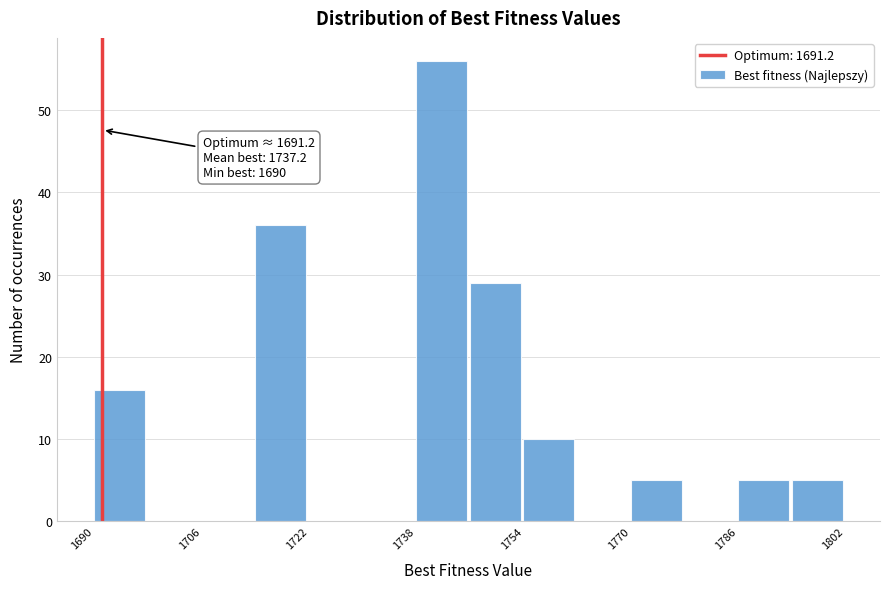

Over which range of the x-axis is the bar tallest?

1738 to 1746